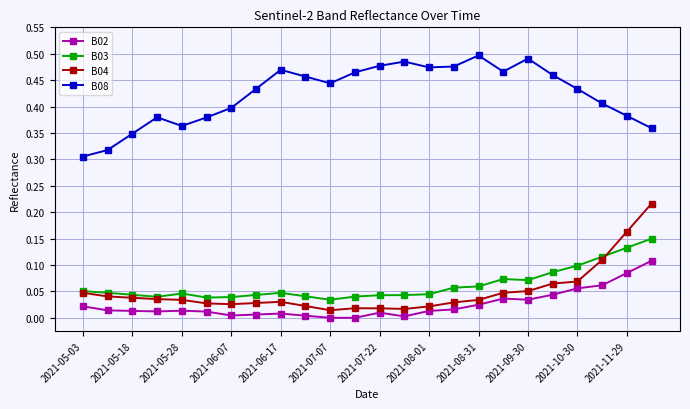

True or false: B03 and B02 intersect in this chart.

False